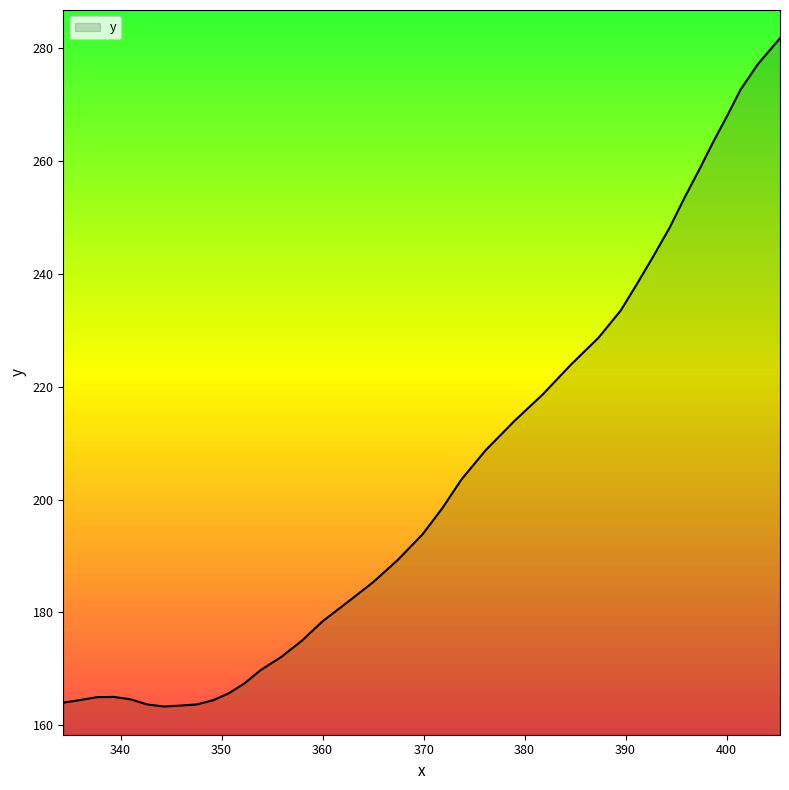

What is the difference between the maximum and minimum values?

118.4